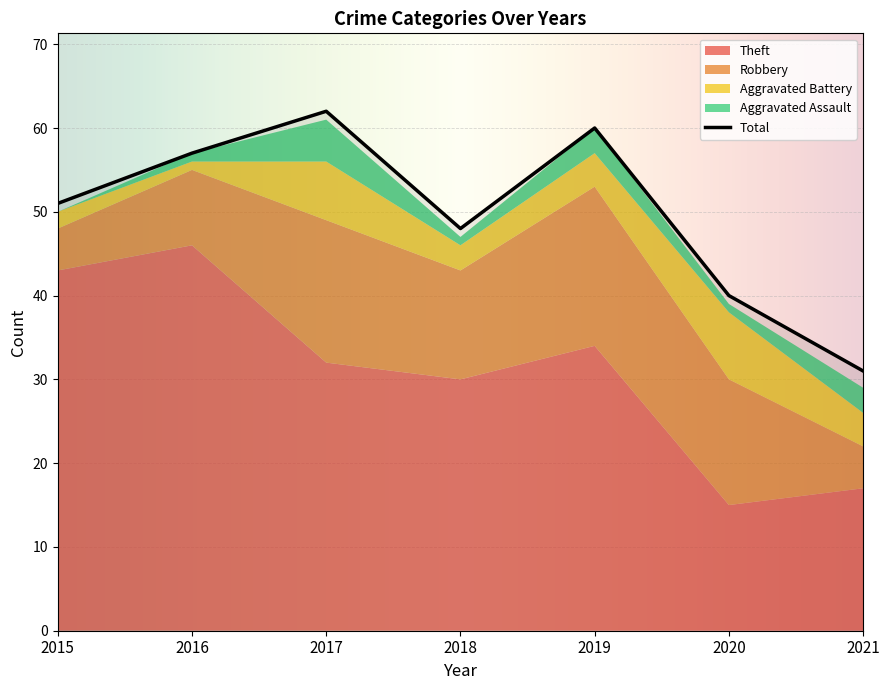

Does the chart display data point markers on the line(s)?

No